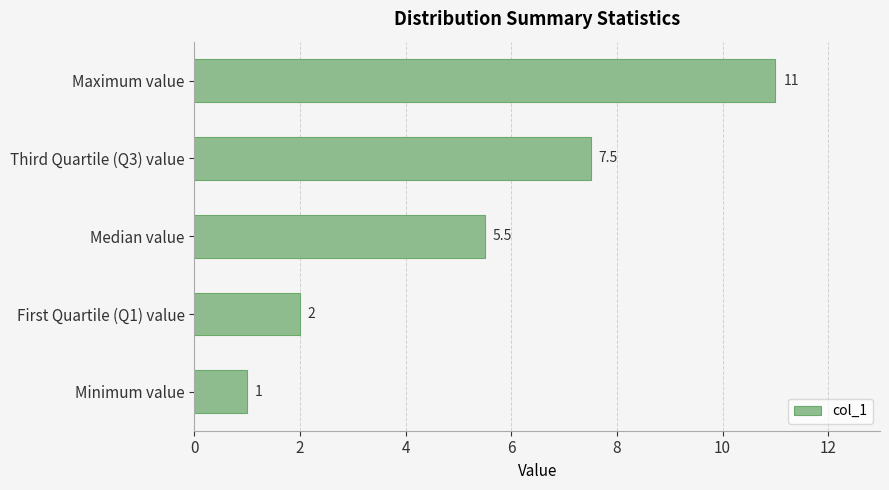

List the labels in order of value, smallest first.

Minimum value, First Quartile (Q1) value, Median value, Third Quartile (Q3) value, Maximum value